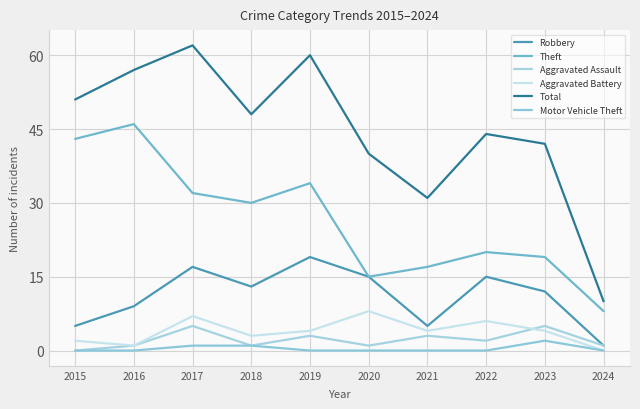

What is the value of the Theft point at the 8th from the left?

20